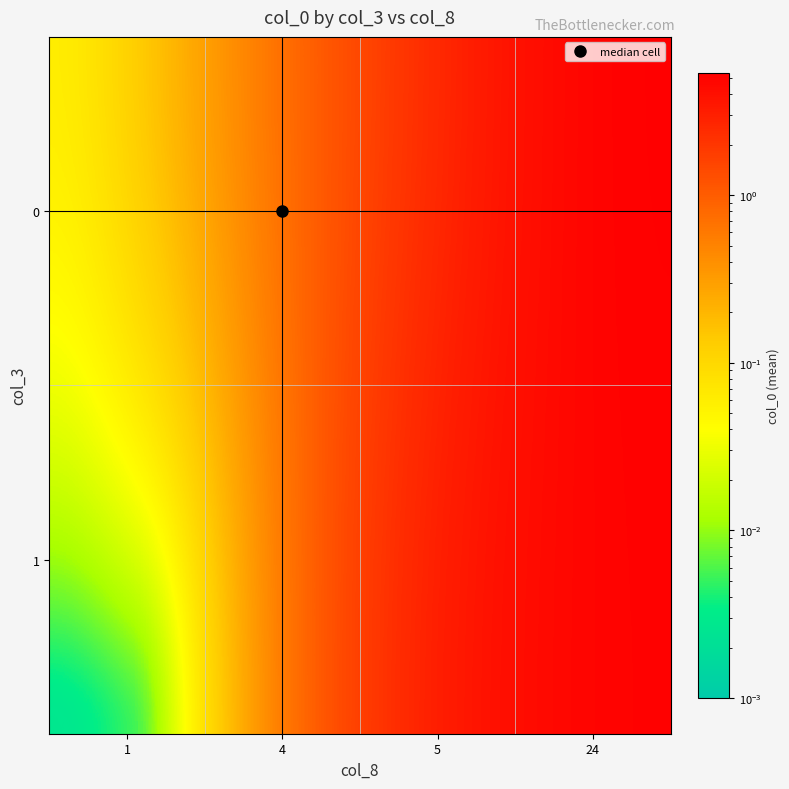

How many distinct data groups are displayed?

2